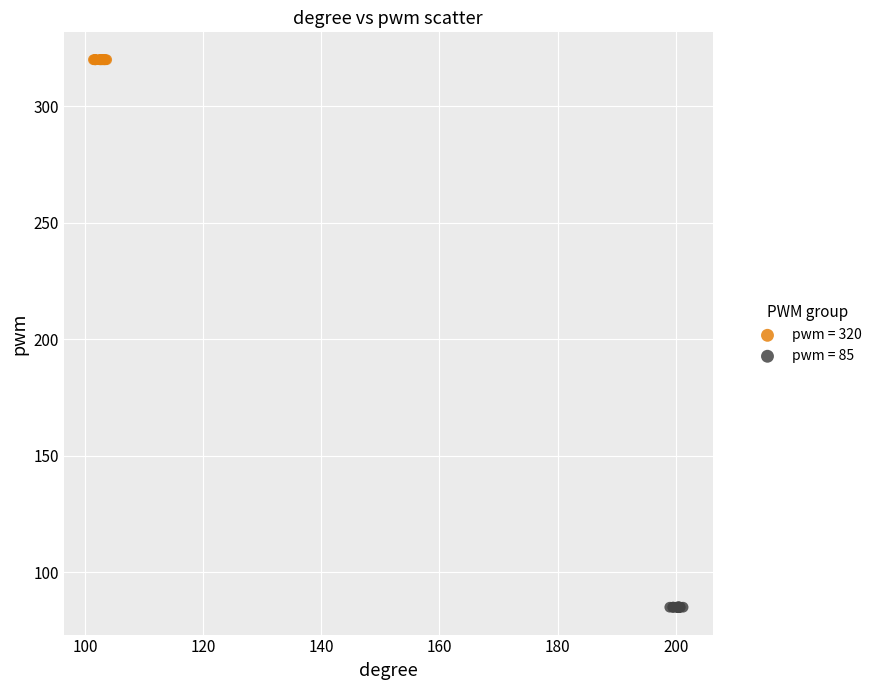

Which series contains the lowest Y value?

pwm = 85